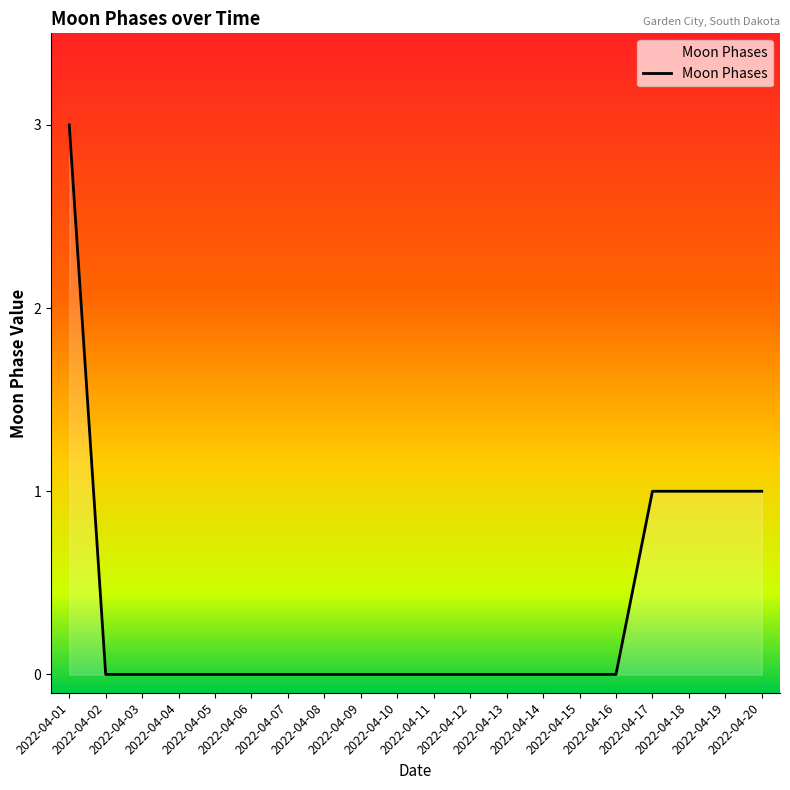

What is the difference between the maximum and second lowest values?

3